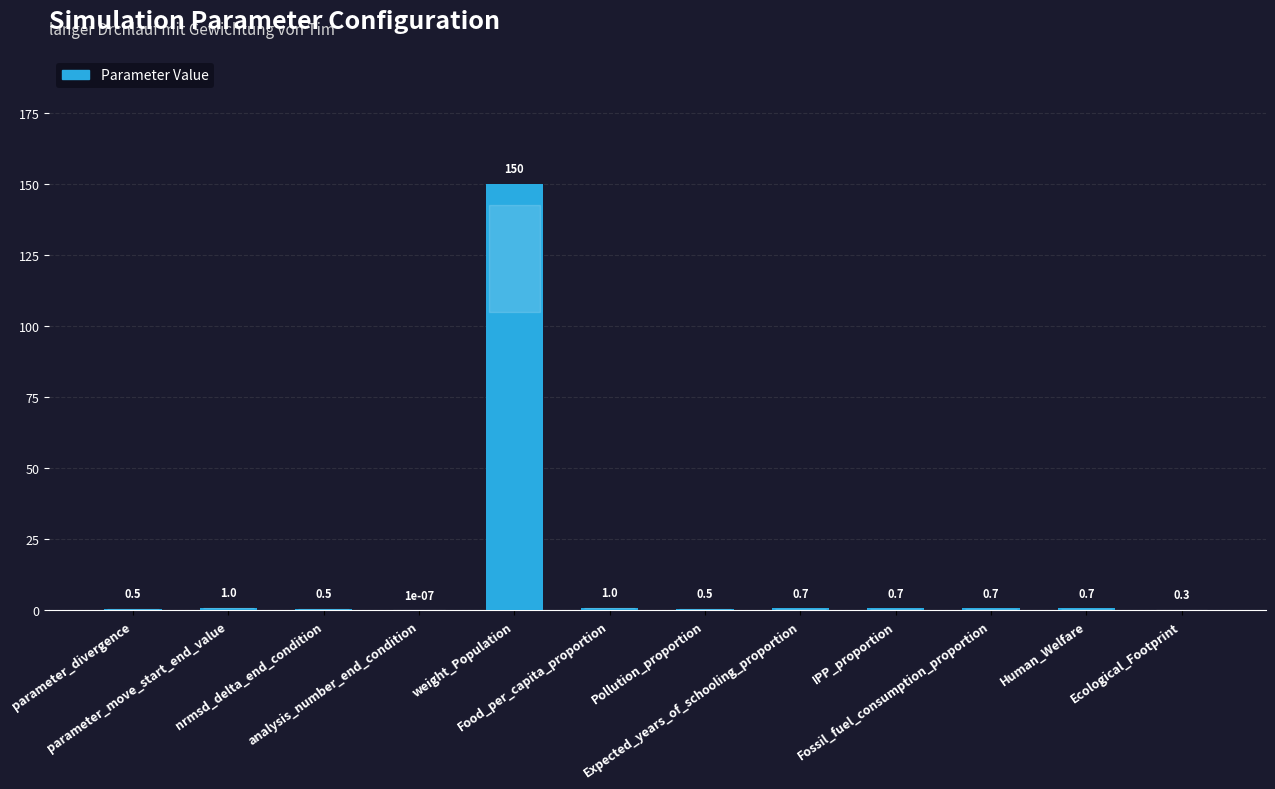

What is the sum of all values?

156.6